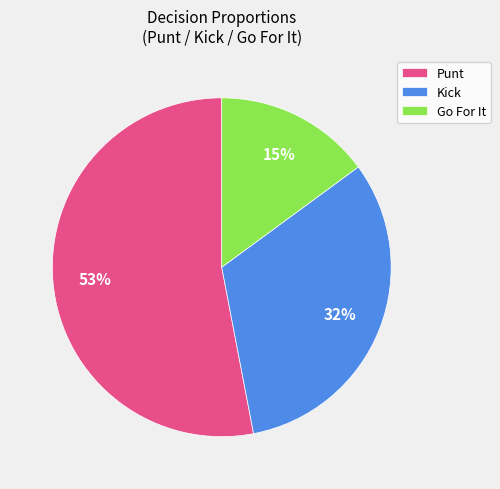

How many segments does this pie chart have?

3